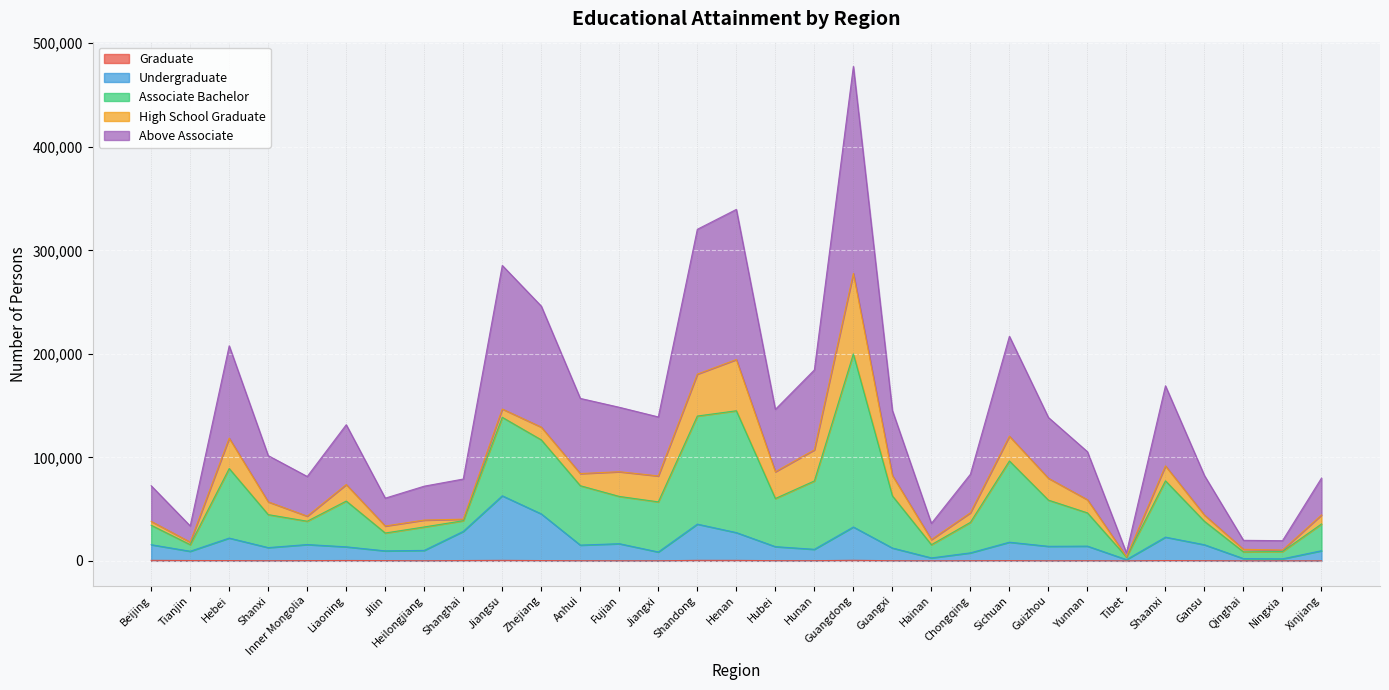

What is the sum of all Undergraduate values?

529293